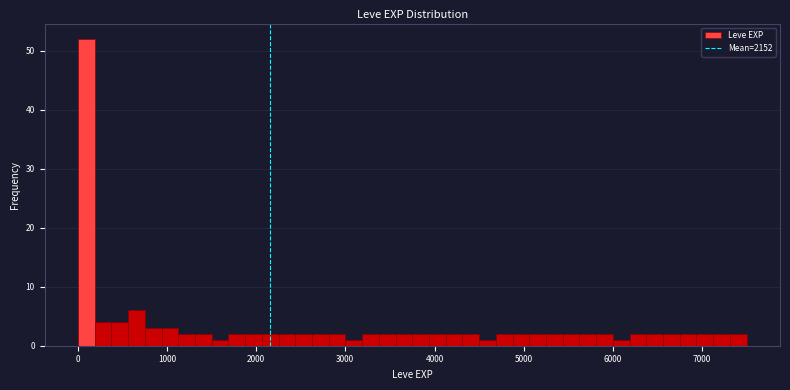

Read against the x-axis, roughly where is the centre of the tallest bar?

100